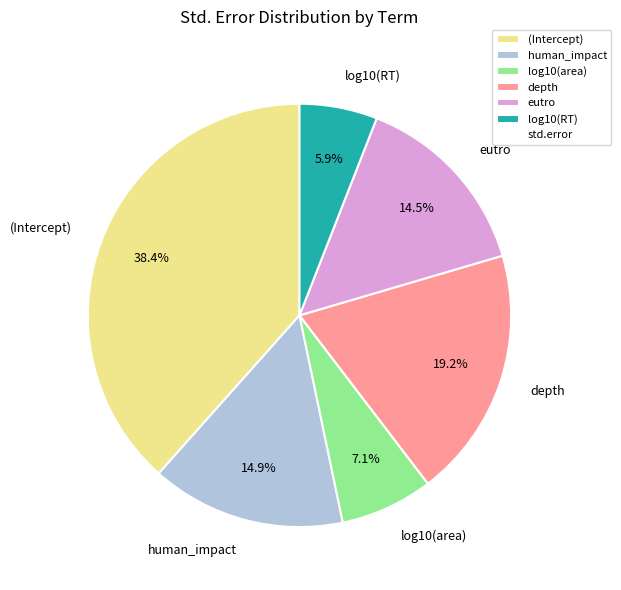

Is it true that human_impact is 23% of the pie?

False